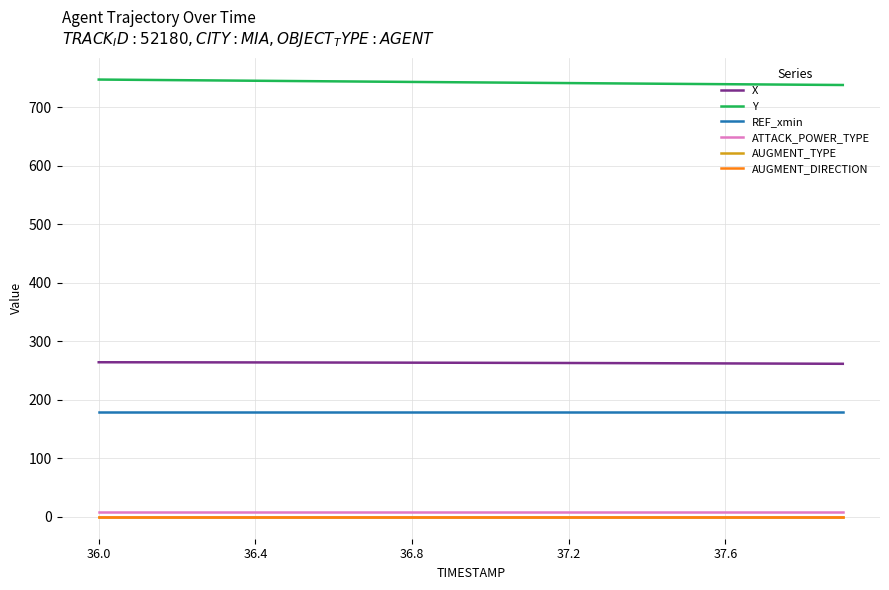

Does the chart have visible grid lines?

Yes